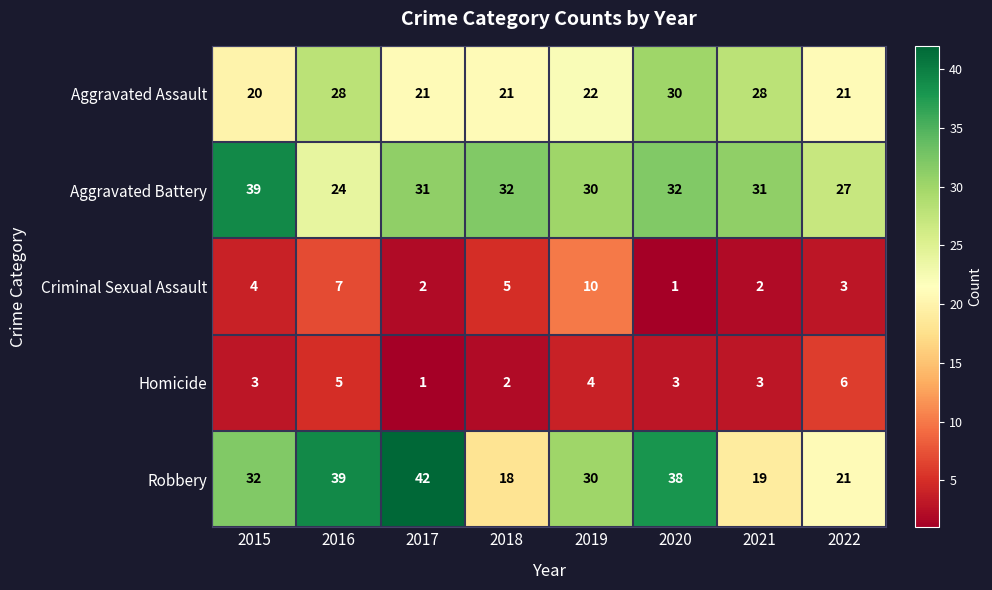

Is it true that Aggravated Battery equals 20 at 2015?

False